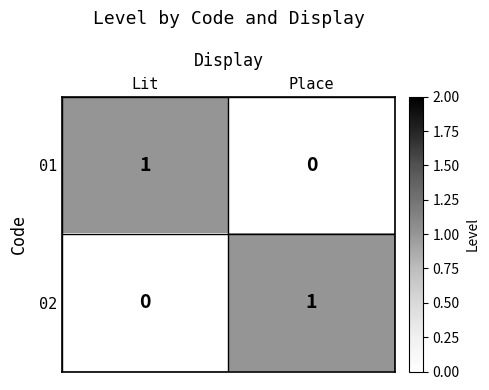

The value of 02 at Lit is 0. True or false?

True